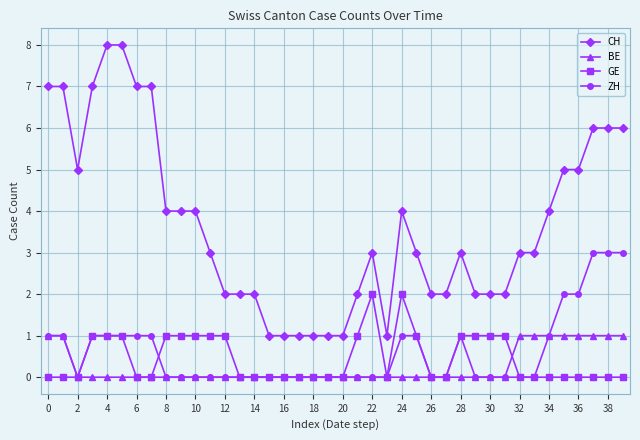

What is the difference between the second highest and second lowest values in the ZH series?

3